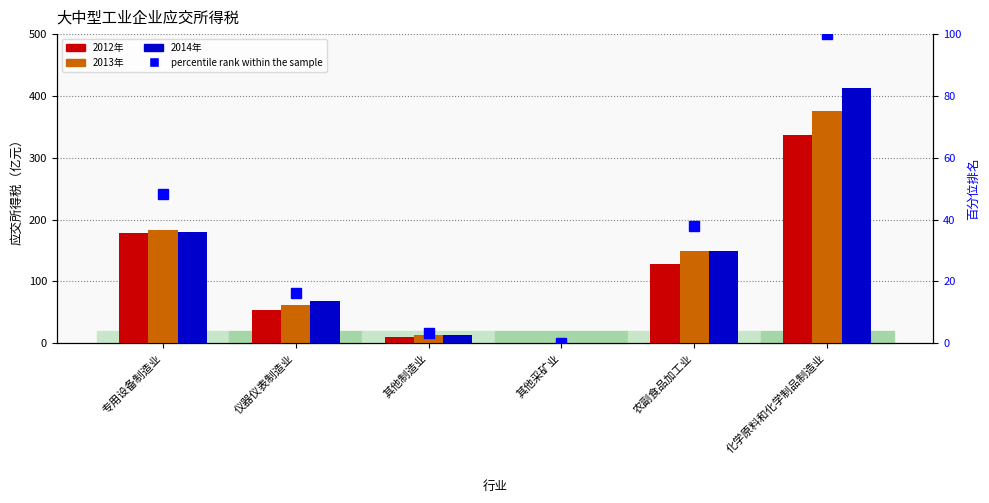

What is the value of the 2012年 bar at the 5th from the left?

127.6